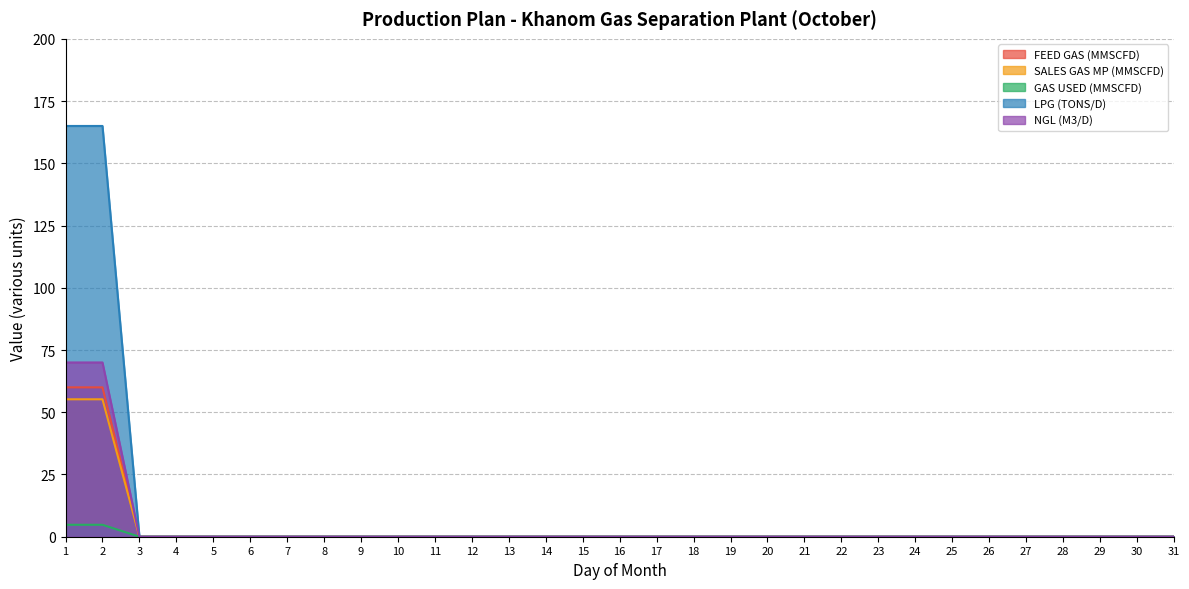

True or false: NGL (M3/D) has more than 1 interior local peaks.

False